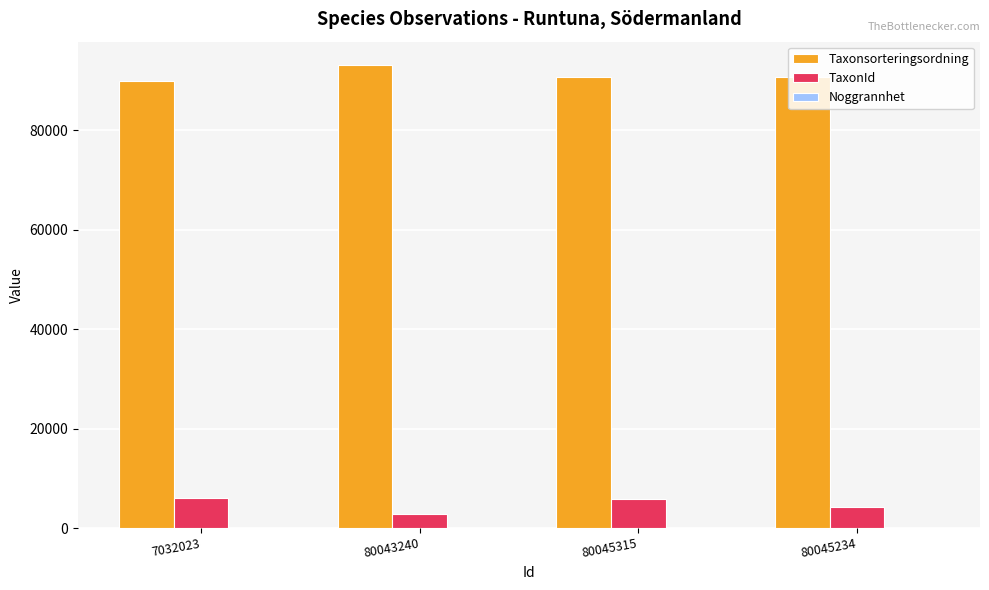

What is the sum of all Taxonsorteringsordning values?

364485